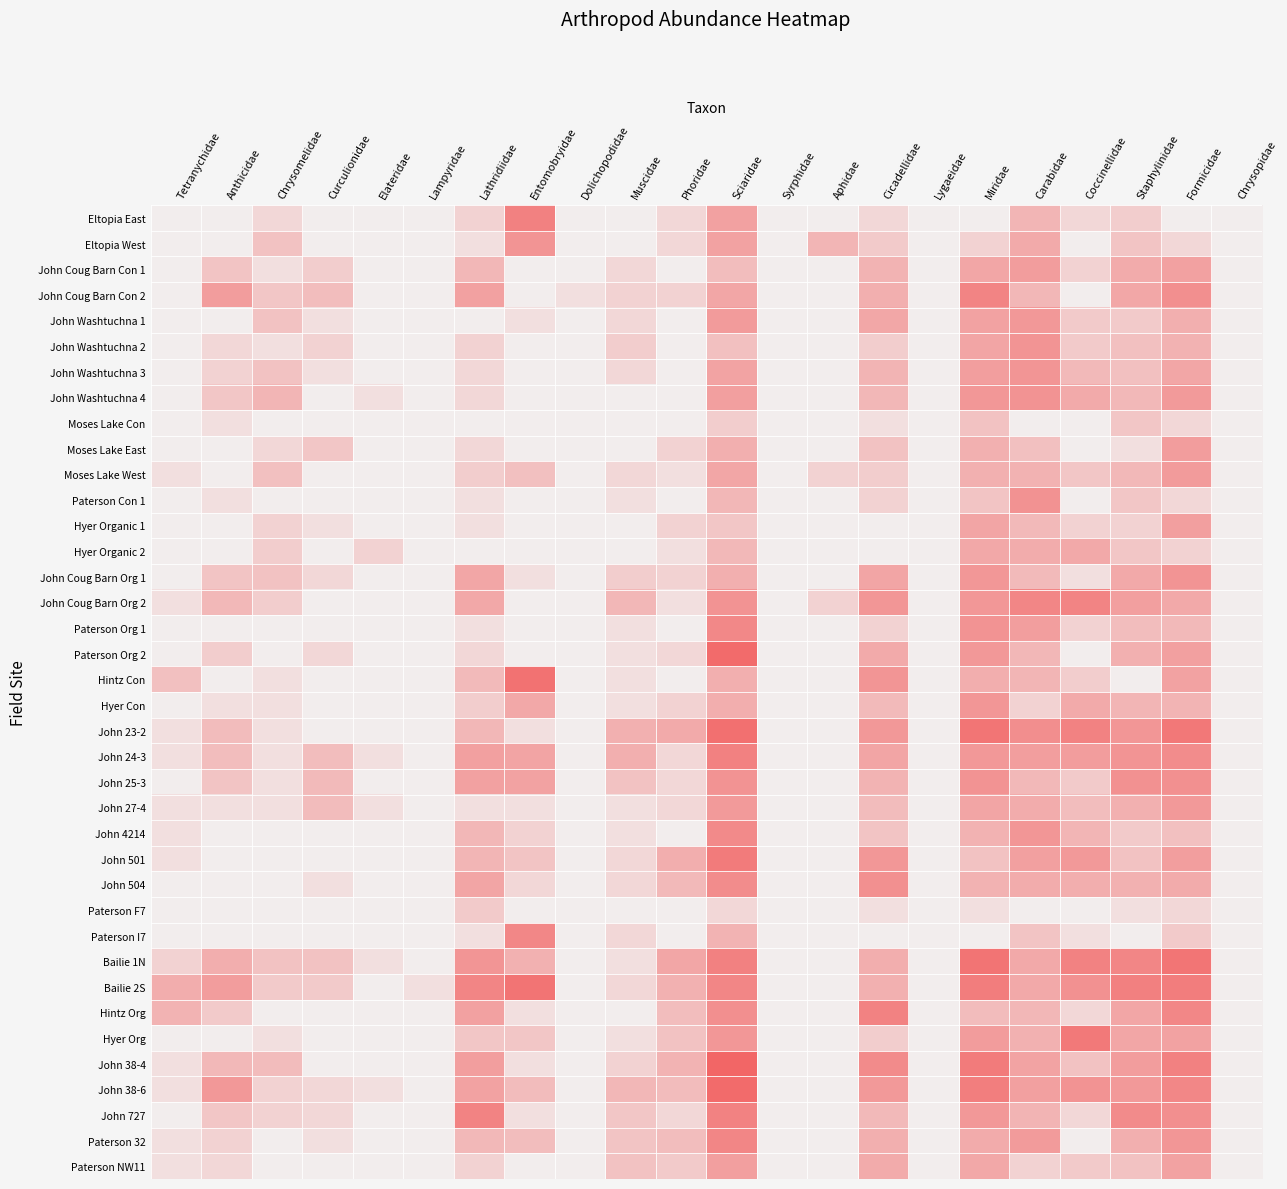

Reading left to right, list all the values displayed in this chart.

Eltopia East: Tetranychidae=0.0	Anthicidae=0.0	Chrysomelidae=1.1	Curculionidae=0.0	Elateridae=0.0	Lampyridae=0.0	Lathridiidae=1.4	Entomobryidae=5.5	Dolichopodidae=0.0	Muscidae=0.0	Phoridae=1.1	Sciaridae=3.9	Syrphidae=0.0	Aphidae=0.0	Cicadellidae=1.1	Lygaeidae=0.0	Miridae=0.0	Carabidae=2.8	Coccinellidae=1.1	Staphylinidae=1.6	Formicidae=0.0	Chrysopidae=0.0
Eltopia West: Tetranychidae=0.0	Anthicidae=0.0	Chrysomelidae=2.2	Curculionidae=0.0	Elateridae=0.0	Lampyridae=0.0	Lathridiidae=0.7	Entomobryidae=4.5	Dolichopodidae=0.0	Muscidae=0.0	Phoridae=1.1	Sciaridae=3.8	Syrphidae=0.0	Aphidae=2.8	Cicadellidae=1.8	Lygaeidae=0.0	Miridae=1.4	Carabidae=3.4	Coccinellidae=0.0	Staphylinidae=2.1	Formicidae=1.1	Chrysopidae=0.0
John Coug Barn Con 1: Tetranychidae=0.0	Anthicidae=2.1	Chrysomelidae=0.7	Curculionidae=1.6	Elateridae=0.0	Lampyridae=0.0	Lathridiidae=2.8	Entomobryidae=0.0	Dolichopodidae=0.0	Muscidae=1.1	Phoridae=0.0	Sciaridae=2.4	Syrphidae=0.0	Aphidae=0.0	Cicadellidae=2.9	Lygaeidae=0.0	Miridae=3.6	Carabidae=4.1	Coccinellidae=1.4	Staphylinidae=3.3	Formicidae=3.8	Chrysopidae=0.0
John Coug Barn Con 2: Tetranychidae=0.0	Anthicidae=4.1	Chrysomelidae=1.9	Curculionidae=2.4	Elateridae=0.0	Lampyridae=0.0	Lathridiidae=3.9	Entomobryidae=0.0	Dolichopodidae=0.7	Muscidae=1.4	Phoridae=1.4	Sciaridae=3.6	Syrphidae=0.0	Aphidae=0.0	Cicadellidae=3.1	Lygaeidae=0.0	Miridae=5.3	Carabidae=2.8	Coccinellidae=0.0	Staphylinidae=3.6	Formicidae=4.7	Chrysopidae=0.0
John Washtuchna 1: Tetranychidae=0.0	Anthicidae=0.0	Chrysomelidae=2.2	Curculionidae=0.7	Elateridae=0.0	Lampyridae=0.0	Lathridiidae=0.0	Entomobryidae=0.7	Dolichopodidae=0.0	Muscidae=1.1	Phoridae=0.0	Sciaridae=4.2	Syrphidae=0.0	Aphidae=0.0	Cicadellidae=3.6	Lygaeidae=0.0	Miridae=3.8	Carabidae=4.3	Coccinellidae=1.8	Staphylinidae=1.8	Formicidae=3.1	Chrysopidae=0.0
John Washtuchna 2: Tetranychidae=0.0	Anthicidae=1.1	Chrysomelidae=0.7	Curculionidae=1.4	Elateridae=0.0	Lampyridae=0.0	Lathridiidae=1.4	Entomobryidae=0.0	Dolichopodidae=0.0	Muscidae=1.6	Phoridae=0.0	Sciaridae=2.3	Syrphidae=0.0	Aphidae=0.0	Cicadellidae=1.6	Lygaeidae=0.0	Miridae=3.7	Carabidae=4.5	Coccinellidae=1.8	Staphylinidae=2.3	Formicidae=3.0	Chrysopidae=0.0
John Washtuchna 3: Tetranychidae=0.0	Anthicidae=1.4	Chrysomelidae=2.2	Curculionidae=0.7	Elateridae=0.0	Lampyridae=0.0	Lathridiidae=1.1	Entomobryidae=0.0	Dolichopodidae=0.0	Muscidae=1.1	Phoridae=0.0	Sciaridae=3.8	Syrphidae=0.0	Aphidae=0.0	Cicadellidae=2.9	Lygaeidae=0.0	Miridae=4.0	Carabidae=4.5	Coccinellidae=2.6	Staphylinidae=2.3	Formicidae=3.6	Chrysopidae=0.0
John Washtuchna 4: Tetranychidae=0.0	Anthicidae=1.9	Chrysomelidae=2.8	Curculionidae=0.0	Elateridae=0.7	Lampyridae=0.0	Lathridiidae=1.1	Entomobryidae=0.0	Dolichopodidae=0.0	Muscidae=0.0	Phoridae=0.0	Sciaridae=4.0	Syrphidae=0.0	Aphidae=0.0	Cicadellidae=2.8	Lygaeidae=0.0	Miridae=4.4	Carabidae=4.6	Coccinellidae=3.4	Staphylinidae=2.7	Formicidae=4.2	Chrysopidae=0.0
Moses Lake Con: Tetranychidae=0.0	Anthicidae=0.7	Chrysomelidae=0.0	Curculionidae=0.0	Elateridae=0.0	Lampyridae=0.0	Lathridiidae=0.0	Entomobryidae=0.0	Dolichopodidae=0.0	Muscidae=0.0	Phoridae=0.0	Sciaridae=1.6	Syrphidae=0.0	Aphidae=0.0	Cicadellidae=0.7	Lygaeidae=0.0	Miridae=2.2	Carabidae=0.0	Coccinellidae=0.0	Staphylinidae=1.9	Formicidae=1.1	Chrysopidae=0.0
Moses Lake East: Tetranychidae=0.0	Anthicidae=0.0	Chrysomelidae=1.1	Curculionidae=1.9	Elateridae=0.0	Lampyridae=0.0	Lathridiidae=1.1	Entomobryidae=0.0	Dolichopodidae=0.0	Muscidae=0.0	Phoridae=1.4	Sciaridae=3.1	Syrphidae=0.0	Aphidae=0.0	Cicadellidae=2.2	Lygaeidae=0.0	Miridae=3.1	Carabidae=2.3	Coccinellidae=0.0	Staphylinidae=0.7	Formicidae=4.1	Chrysopidae=0.0
Moses Lake West: Tetranychidae=0.7	Anthicidae=0.0	Chrysomelidae=2.3	Curculionidae=0.0	Elateridae=0.0	Lampyridae=0.0	Lathridiidae=1.6	Entomobryidae=2.3	Dolichopodidae=0.0	Muscidae=1.1	Phoridae=0.7	Sciaridae=3.6	Syrphidae=0.0	Aphidae=1.4	Cicadellidae=1.6	Lygaeidae=0.0	Miridae=3.1	Carabidae=3.0	Coccinellidae=1.9	Staphylinidae=2.7	Formicidae=4.2	Chrysopidae=0.0
Paterson Con 1: Tetranychidae=0.0	Anthicidae=0.7	Chrysomelidae=0.0	Curculionidae=0.0	Elateridae=0.0	Lampyridae=0.0	Lathridiidae=0.7	Entomobryidae=0.0	Dolichopodidae=0.0	Muscidae=0.7	Phoridae=0.0	Sciaridae=2.8	Syrphidae=0.0	Aphidae=0.0	Cicadellidae=1.4	Lygaeidae=0.0	Miridae=2.1	Carabidae=4.6	Coccinellidae=0.0	Staphylinidae=1.9	Formicidae=1.1	Chrysopidae=0.0
Hyer Organic 1: Tetranychidae=0.0	Anthicidae=0.0	Chrysomelidae=1.4	Curculionidae=0.7	Elateridae=0.0	Lampyridae=0.0	Lathridiidae=0.7	Entomobryidae=0.0	Dolichopodidae=0.0	Muscidae=0.0	Phoridae=1.4	Sciaridae=1.9	Syrphidae=0.0	Aphidae=0.0	Cicadellidae=0.0	Lygaeidae=0.0	Miridae=3.7	Carabidae=2.6	Coccinellidae=1.4	Staphylinidae=1.4	Formicidae=4.0	Chrysopidae=0.0
Hyer Organic 2: Tetranychidae=0.0	Anthicidae=0.0	Chrysomelidae=1.6	Curculionidae=0.0	Elateridae=1.4	Lampyridae=0.0	Lathridiidae=0.0	Entomobryidae=0.0	Dolichopodidae=0.0	Muscidae=0.0	Phoridae=0.7	Sciaridae=2.7	Syrphidae=0.0	Aphidae=0.0	Cicadellidae=0.0	Lygaeidae=0.0	Miridae=3.5	Carabidae=3.3	Coccinellidae=3.5	Staphylinidae=1.9	Formicidae=1.4	Chrysopidae=0.0
John Coug Barn Org 1: Tetranychidae=0.0	Anthicidae=2.1	Chrysomelidae=2.2	Curculionidae=1.1	Elateridae=0.0	Lampyridae=0.0	Lathridiidae=3.6	Entomobryidae=0.7	Dolichopodidae=0.0	Muscidae=1.6	Phoridae=1.4	Sciaridae=3.1	Syrphidae=0.0	Aphidae=0.0	Cicadellidae=3.7	Lygaeidae=0.0	Miridae=4.4	Carabidae=2.6	Coccinellidae=0.7	Staphylinidae=3.4	Formicidae=4.5	Chrysopidae=0.0
John Coug Barn Org 2: Tetranychidae=0.7	Anthicidae=2.7	Chrysomelidae=1.6	Curculionidae=0.0	Elateridae=0.0	Lampyridae=0.0	Lathridiidae=3.5	Entomobryidae=0.0	Dolichopodidae=0.0	Muscidae=2.8	Phoridae=0.7	Sciaridae=4.6	Syrphidae=0.0	Aphidae=1.4	Cicadellidae=4.4	Lygaeidae=0.0	Miridae=4.3	Carabidae=5.2	Coccinellidae=5.3	Staphylinidae=4.0	Formicidae=3.5	Chrysopidae=0.0
Paterson Org 1: Tetranychidae=0.0	Anthicidae=0.0	Chrysomelidae=0.0	Curculionidae=0.0	Elateridae=0.0	Lampyridae=0.0	Lathridiidae=0.7	Entomobryidae=0.0	Dolichopodidae=0.0	Muscidae=0.7	Phoridae=0.0	Sciaridae=5.1	Syrphidae=0.0	Aphidae=0.0	Cicadellidae=1.4	Lygaeidae=0.0	Miridae=4.6	Carabidae=4.0	Coccinellidae=1.4	Staphylinidae=2.4	Formicidae=2.6	Chrysopidae=0.0
Paterson Org 2: Tetranychidae=0.0	Anthicidae=1.6	Chrysomelidae=0.0	Curculionidae=1.1	Elateridae=0.0	Lampyridae=0.0	Lathridiidae=1.1	Entomobryidae=0.0	Dolichopodidae=0.0	Muscidae=0.7	Phoridae=1.1	Sciaridae=6.6	Syrphidae=0.0	Aphidae=0.0	Cicadellidae=3.4	Lygaeidae=0.0	Miridae=4.3	Carabidae=2.8	Coccinellidae=0.0	Staphylinidae=3.1	Formicidae=3.9	Chrysopidae=0.0
Hintz Con: Tetranychidae=2.3	Anthicidae=0.0	Chrysomelidae=0.7	Curculionidae=0.0	Elateridae=0.0	Lampyridae=0.0	Lathridiidae=2.6	Entomobryidae=6.2	Dolichopodidae=0.0	Muscidae=0.7	Phoridae=0.0	Sciaridae=3.1	Syrphidae=0.0	Aphidae=0.0	Cicadellidae=4.5	Lygaeidae=0.0	Miridae=3.2	Carabidae=2.8	Coccinellidae=1.6	Staphylinidae=0.0	Formicidae=3.8	Chrysopidae=0.0
Hyer Con: Tetranychidae=0.0	Anthicidae=0.7	Chrysomelidae=0.7	Curculionidae=0.0	Elateridae=0.0	Lampyridae=0.0	Lathridiidae=1.6	Entomobryidae=3.5	Dolichopodidae=0.0	Muscidae=0.7	Phoridae=1.4	Sciaridae=3.2	Syrphidae=0.0	Aphidae=0.0	Cicadellidae=2.6	Lygaeidae=0.0	Miridae=4.4	Carabidae=1.4	Coccinellidae=3.4	Staphylinidae=2.8	Formicidae=2.9	Chrysopidae=0.0
John 23-2: Tetranychidae=0.7	Anthicidae=2.5	Chrysomelidae=0.7	Curculionidae=0.0	Elateridae=0.0	Lampyridae=0.0	Lathridiidae=2.8	Entomobryidae=0.7	Dolichopodidae=0.0	Muscidae=3.1	Phoridae=3.4	Sciaridae=6.4	Syrphidae=0.0	Aphidae=0.0	Cicadellidae=4.3	Lygaeidae=0.0	Miridae=6.1	Carabidae=4.8	Coccinellidae=5.5	Staphylinidae=4.4	Formicidae=6.0	Chrysopidae=0.0
John 24-3: Tetranychidae=0.7	Anthicidae=2.4	Chrysomelidae=0.7	Curculionidae=2.4	Elateridae=0.7	Lampyridae=0.0	Lathridiidae=3.9	Entomobryidae=3.7	Dolichopodidae=0.0	Muscidae=3.1	Phoridae=1.1	Sciaridae=5.5	Syrphidae=0.0	Aphidae=0.0	Cicadellidae=3.7	Lygaeidae=0.0	Miridae=4.3	Carabidae=4.0	Coccinellidae=4.1	Staphylinidae=4.5	Formicidae=4.9	Chrysopidae=0.0
John 25-3: Tetranychidae=0.0	Anthicidae=2.1	Chrysomelidae=0.7	Curculionidae=2.6	Elateridae=0.0	Lampyridae=0.0	Lathridiidae=3.8	Entomobryidae=3.8	Dolichopodidae=0.0	Muscidae=2.2	Phoridae=1.1	Sciaridae=4.6	Syrphidae=0.0	Aphidae=0.0	Cicadellidae=2.9	Lygaeidae=0.0	Miridae=4.6	Carabidae=2.7	Coccinellidae=1.8	Staphylinidae=4.7	Formicidae=4.7	Chrysopidae=0.0
John 27-4: Tetranychidae=0.7	Anthicidae=0.7	Chrysomelidae=0.7	Curculionidae=2.5	Elateridae=0.7	Lampyridae=0.0	Lathridiidae=0.7	Entomobryidae=0.7	Dolichopodidae=0.0	Muscidae=0.7	Phoridae=1.1	Sciaridae=4.2	Syrphidae=0.0	Aphidae=0.0	Cicadellidae=2.5	Lygaeidae=0.0	Miridae=3.6	Carabidae=3.3	Coccinellidae=2.4	Staphylinidae=3.1	Formicidae=4.3	Chrysopidae=0.0
John 4214: Tetranychidae=0.7	Anthicidae=0.0	Chrysomelidae=0.0	Curculionidae=0.0	Elateridae=0.0	Lampyridae=0.0	Lathridiidae=2.8	Entomobryidae=1.4	Dolichopodidae=0.0	Muscidae=0.7	Phoridae=0.0	Sciaridae=5.0	Syrphidae=0.0	Aphidae=0.0	Cicadellidae=2.1	Lygaeidae=0.0	Miridae=3.0	Carabidae=4.4	Coccinellidae=2.8	Staphylinidae=1.8	Formicidae=2.3	Chrysopidae=0.0
John 501: Tetranychidae=0.7	Anthicidae=0.0	Chrysomelidae=0.0	Curculionidae=0.0	Elateridae=0.0	Lampyridae=0.0	Lathridiidae=2.8	Entomobryidae=2.1	Dolichopodidae=0.0	Muscidae=1.1	Phoridae=3.2	Sciaridae=5.8	Syrphidae=0.0	Aphidae=0.0	Cicadellidae=4.4	Lygaeidae=0.0	Miridae=2.2	Carabidae=3.9	Coccinellidae=4.2	Staphylinidae=2.2	Formicidae=4.0	Chrysopidae=0.0
John 504: Tetranychidae=0.0	Anthicidae=0.0	Chrysomelidae=0.0	Curculionidae=0.7	Elateridae=0.0	Lampyridae=0.0	Lathridiidae=3.7	Entomobryidae=1.1	Dolichopodidae=0.0	Muscidae=1.1	Phoridae=2.6	Sciaridae=4.9	Syrphidae=0.0	Aphidae=0.0	Cicadellidae=4.7	Lygaeidae=0.0	Miridae=3.0	Carabidae=3.3	Coccinellidae=3.2	Staphylinidae=3.0	Formicidae=3.3	Chrysopidae=0.0
Paterson F7: Tetranychidae=0.0	Anthicidae=0.0	Chrysomelidae=0.0	Curculionidae=0.0	Elateridae=0.0	Lampyridae=0.0	Lathridiidae=1.8	Entomobryidae=0.0	Dolichopodidae=0.0	Muscidae=0.0	Phoridae=0.0	Sciaridae=1.1	Syrphidae=0.0	Aphidae=0.0	Cicadellidae=0.7	Lygaeidae=0.0	Miridae=0.7	Carabidae=0.0	Coccinellidae=0.0	Staphylinidae=0.7	Formicidae=1.1	Chrysopidae=0.0
Paterson I7: Tetranychidae=0.0	Anthicidae=0.0	Chrysomelidae=0.0	Curculionidae=0.0	Elateridae=0.0	Lampyridae=0.0	Lathridiidae=0.7	Entomobryidae=5.2	Dolichopodidae=0.0	Muscidae=1.1	Phoridae=0.0	Sciaridae=2.9	Syrphidae=0.0	Aphidae=0.0	Cicadellidae=0.0	Lygaeidae=0.0	Miridae=0.0	Carabidae=2.1	Coccinellidae=0.7	Staphylinidae=0.0	Formicidae=1.8	Chrysopidae=0.0
Bailie 1N: Tetranychidae=1.4	Anthicidae=3.2	Chrysomelidae=2.2	Curculionidae=2.2	Elateridae=0.7	Lampyridae=0.0	Lathridiidae=4.5	Entomobryidae=3.0	Dolichopodidae=0.0	Muscidae=0.7	Phoridae=3.6	Sciaridae=5.5	Syrphidae=0.0	Aphidae=0.0	Cicadellidae=3.2	Lygaeidae=0.0	Miridae=6.1	Carabidae=3.4	Coccinellidae=5.4	Staphylinidae=5.2	Formicidae=6.1	Chrysopidae=0.0
Bailie 2S: Tetranychidae=3.3	Anthicidae=4.1	Chrysomelidae=1.8	Curculionidae=1.8	Elateridae=0.0	Lampyridae=0.7	Lathridiidae=5.3	Entomobryidae=6.2	Dolichopodidae=0.0	Muscidae=1.1	Phoridae=3.0	Sciaridae=5.2	Syrphidae=0.0	Aphidae=0.0	Cicadellidae=3.1	Lygaeidae=0.0	Miridae=5.7	Carabidae=3.5	Coccinellidae=4.6	Staphylinidae=5.5	Formicidae=5.7	Chrysopidae=0.0
Hintz Org: Tetranychidae=2.9	Anthicidae=1.8	Chrysomelidae=0.0	Curculionidae=0.0	Elateridae=0.0	Lampyridae=0.0	Lathridiidae=3.9	Entomobryidae=0.7	Dolichopodidae=0.0	Muscidae=0.0	Phoridae=2.4	Sciaridae=4.8	Syrphidae=0.0	Aphidae=0.0	Cicadellidae=5.4	Lygaeidae=0.0	Miridae=2.5	Carabidae=2.8	Coccinellidae=1.1	Staphylinidae=3.6	Formicidae=5.2	Chrysopidae=0.0
Hyer Org: Tetranychidae=0.0	Anthicidae=0.0	Chrysomelidae=0.7	Curculionidae=0.0	Elateridae=0.0	Lampyridae=0.0	Lathridiidae=1.9	Entomobryidae=1.9	Dolichopodidae=0.0	Muscidae=0.7	Phoridae=2.2	Sciaridae=4.3	Syrphidae=0.0	Aphidae=0.0	Cicadellidae=1.6	Lygaeidae=0.0	Miridae=4.1	Carabidae=3.0	Coccinellidae=5.9	Staphylinidae=3.6	Formicidae=3.8	Chrysopidae=0.0
John 38-4: Tetranychidae=0.7	Anthicidae=2.7	Chrysomelidae=2.5	Curculionidae=0.0	Elateridae=0.0	Lampyridae=0.0	Lathridiidae=4.0	Entomobryidae=0.7	Dolichopodidae=0.0	Muscidae=1.4	Phoridae=2.9	Sciaridae=6.9	Syrphidae=0.0	Aphidae=0.0	Cicadellidae=5.0	Lygaeidae=0.0	Miridae=5.8	Carabidae=3.8	Coccinellidae=2.2	Staphylinidae=4.1	Formicidae=5.5	Chrysopidae=0.0
John 38-6: Tetranychidae=0.7	Anthicidae=4.3	Chrysomelidae=1.4	Curculionidae=1.1	Elateridae=0.7	Lampyridae=0.0	Lathridiidae=3.8	Entomobryidae=2.5	Dolichopodidae=0.0	Muscidae=2.8	Phoridae=2.5	Sciaridae=6.6	Syrphidae=0.0	Aphidae=0.0	Cicadellidae=4.2	Lygaeidae=0.0	Miridae=5.6	Carabidae=3.9	Coccinellidae=4.6	Staphylinidae=4.2	Formicidae=5.2	Chrysopidae=0.0
John 727: Tetranychidae=0.0	Anthicidae=1.9	Chrysomelidae=1.4	Curculionidae=1.1	Elateridae=0.0	Lampyridae=0.0	Lathridiidae=5.4	Entomobryidae=0.7	Dolichopodidae=0.0	Muscidae=1.9	Phoridae=1.1	Sciaridae=5.4	Syrphidae=0.0	Aphidae=0.0	Cicadellidae=2.6	Lygaeidae=0.0	Miridae=4.3	Carabidae=2.9	Coccinellidae=1.1	Staphylinidae=5.0	Formicidae=4.8	Chrysopidae=0.0
Paterson 32: Tetranychidae=0.7	Anthicidae=1.4	Chrysomelidae=0.0	Curculionidae=0.7	Elateridae=0.0	Lampyridae=0.0	Lathridiidae=2.7	Entomobryidae=2.4	Dolichopodidae=0.0	Muscidae=2.1	Phoridae=2.4	Sciaridae=5.2	Syrphidae=0.0	Aphidae=0.0	Cicadellidae=3.2	Lygaeidae=0.0	Miridae=3.4	Carabidae=4.2	Coccinellidae=0.0	Staphylinidae=3.2	Formicidae=4.4	Chrysopidae=0.0
Paterson NW11: Tetranychidae=0.7	Anthicidae=1.1	Chrysomelidae=0.0	Curculionidae=0.0	Elateridae=0.0	Lampyridae=0.0	Lathridiidae=1.4	Entomobryidae=0.0	Dolichopodidae=0.0	Muscidae=2.2	Phoridae=1.8	Sciaridae=4.0	Syrphidae=0.0	Aphidae=0.0	Cicadellidae=3.3	Lygaeidae=0.0	Miridae=3.5	Carabidae=1.4	Coccinellidae=1.8	Staphylinidae=2.2	Formicidae=3.8	Chrysopidae=0.0